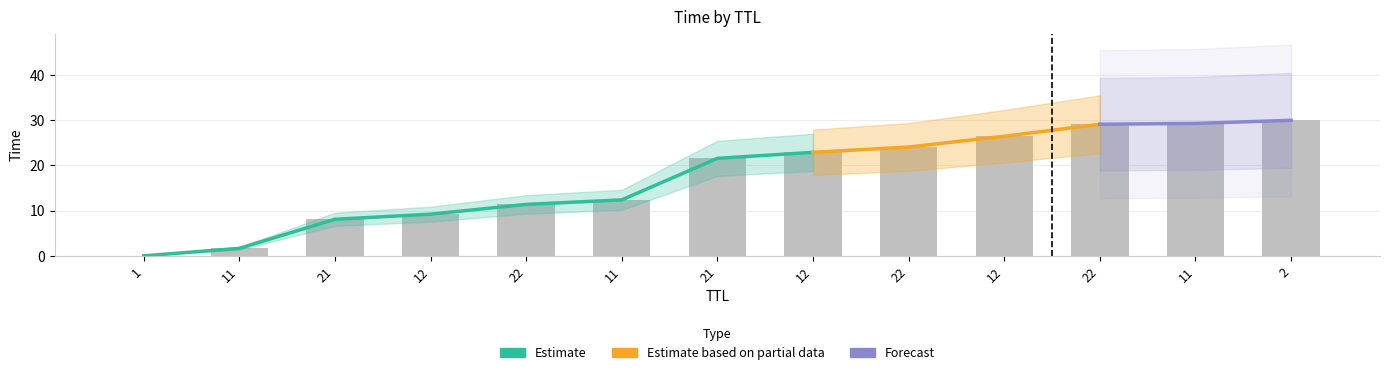

What is the change in value from 1 to 2?

+30.0